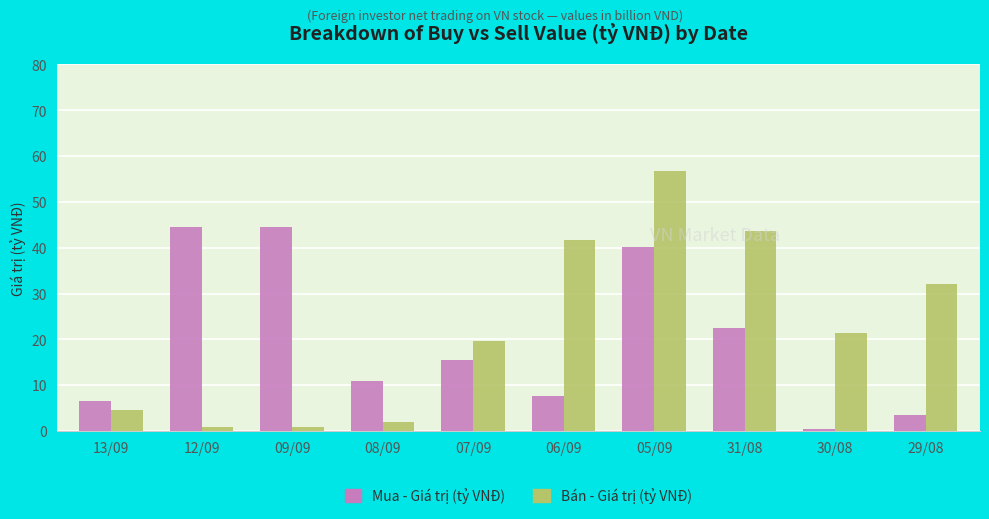

How many groups of bars are there?

10